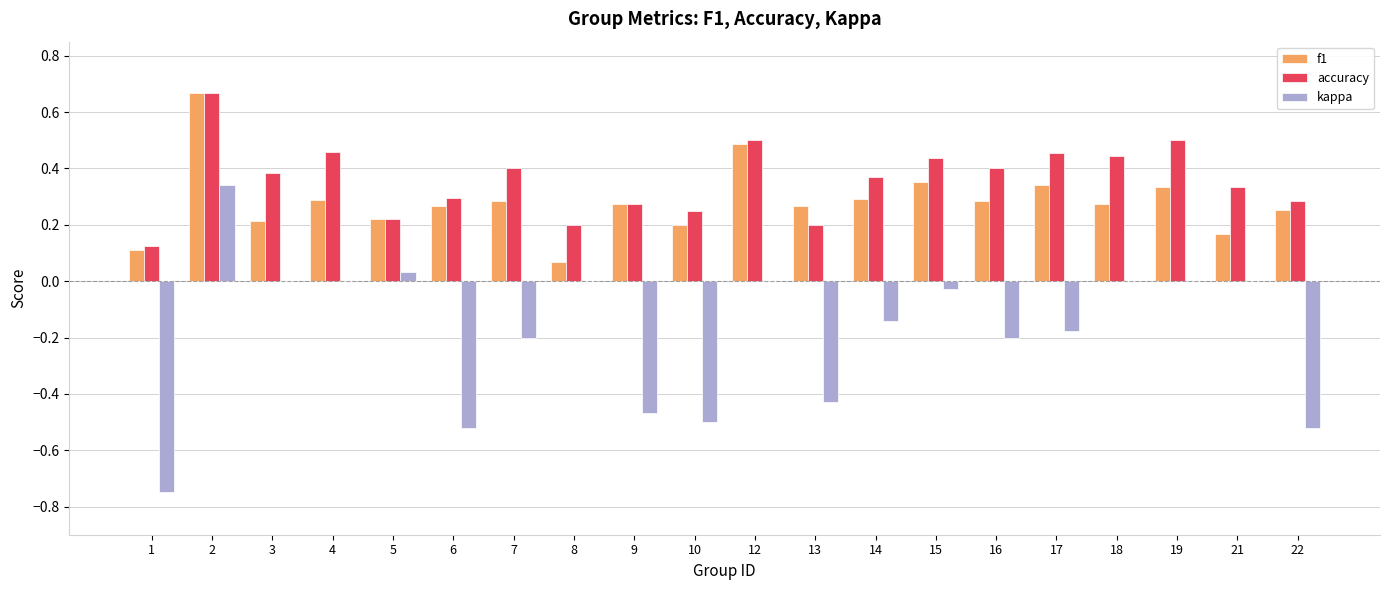

What is the sum of all f1 values?

5.6